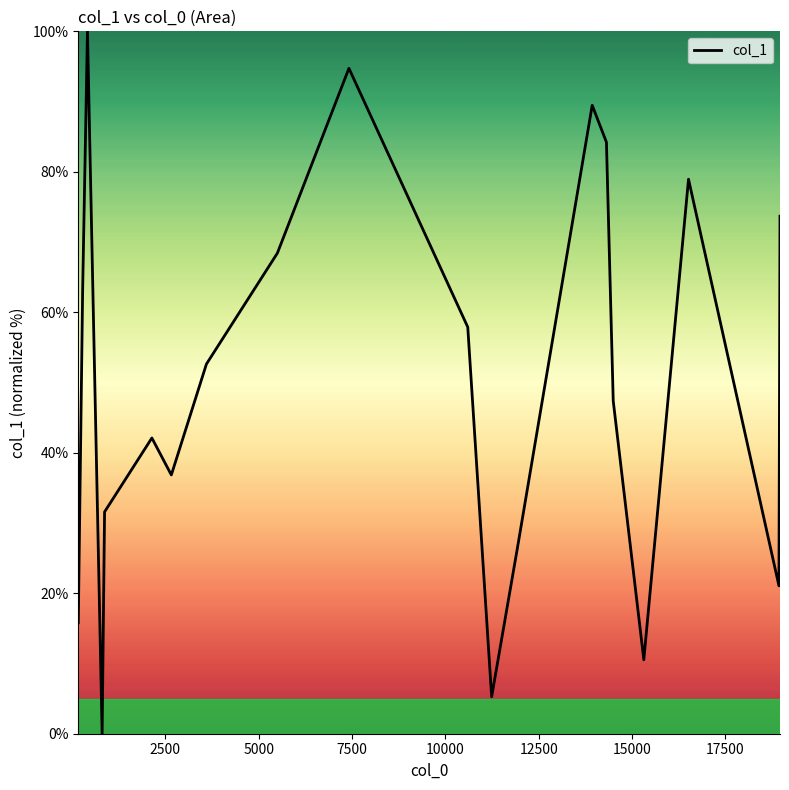

What is the maximum value shown in the chart?

100.0